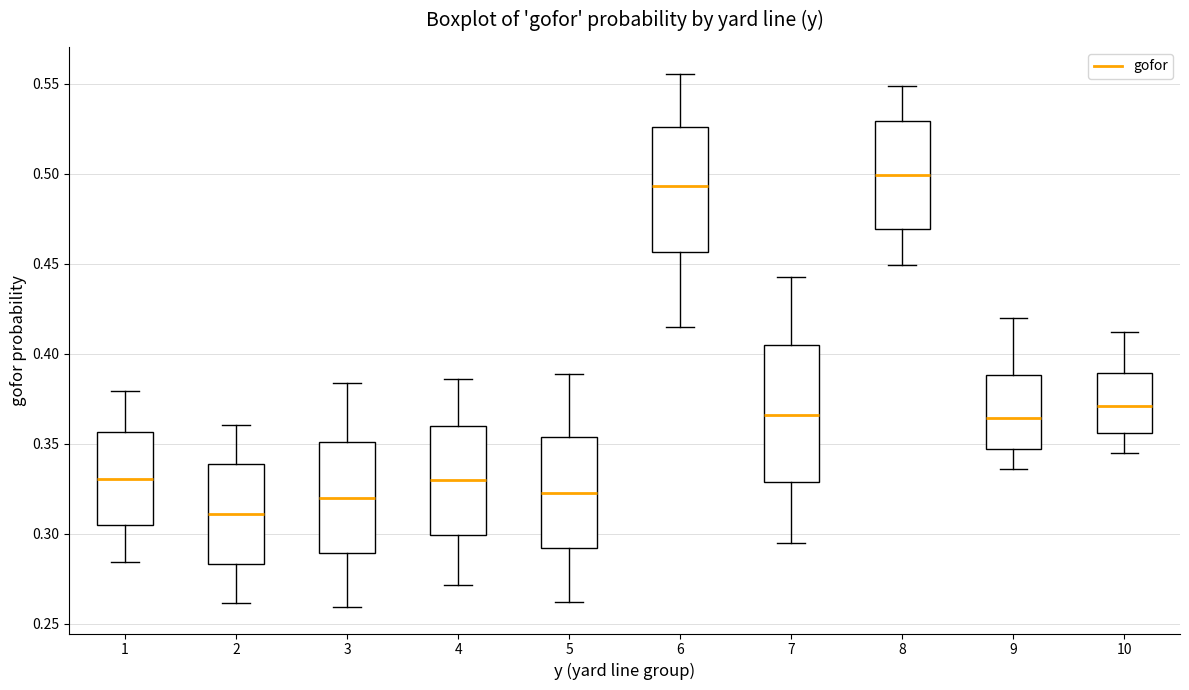

Reading left to right, transcribe this box plot: for each box, give where its median line is, the range the box spans, and where its two whiskers end, as read against the y-axis. The values are not printed on the chart, so give them approximately, as read against the axis.

1: median 0.330, box 0.305 to 0.355, whiskers 0.285 to 0.380
2: median 0.310, box 0.285 to 0.340, whiskers 0.260 to 0.360
3: median 0.320, box 0.290 to 0.350, whiskers 0.260 to 0.385
4: median 0.330, box 0.300 to 0.360, whiskers 0.270 to 0.385
5: median 0.325, box 0.290 to 0.355, whiskers 0.260 to 0.390
6: median 0.495, box 0.455 to 0.525, whiskers 0.415 to 0.555
7: median 0.365, box 0.330 to 0.405, whiskers 0.295 to 0.445
8: median 0.500, box 0.470 to 0.530, whiskers 0.450 to 0.550
9: median 0.365, box 0.345 to 0.390, whiskers 0.335 to 0.420
10: median 0.370, box 0.355 to 0.390, whiskers 0.345 to 0.410